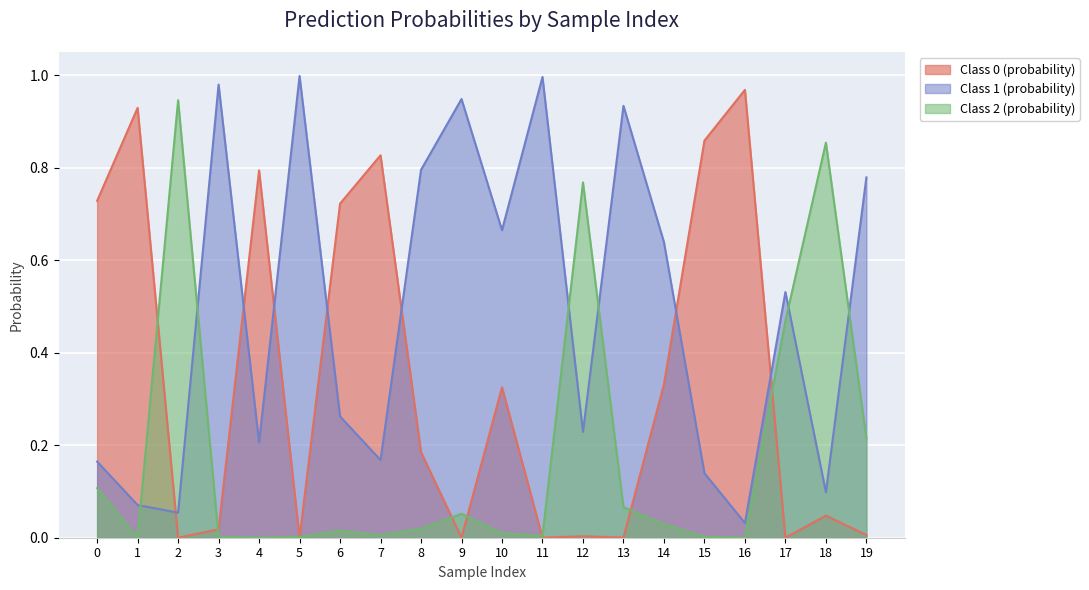

What is the difference between the Class 2 (probability) values at 6 and 0?

0.1